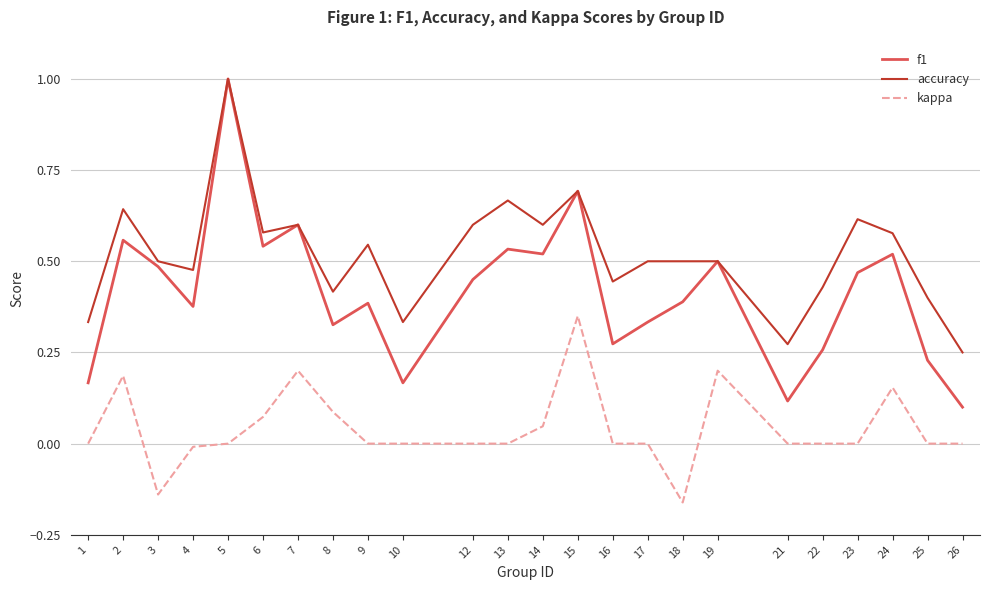

What is the maximum value for accuracy?

1.0